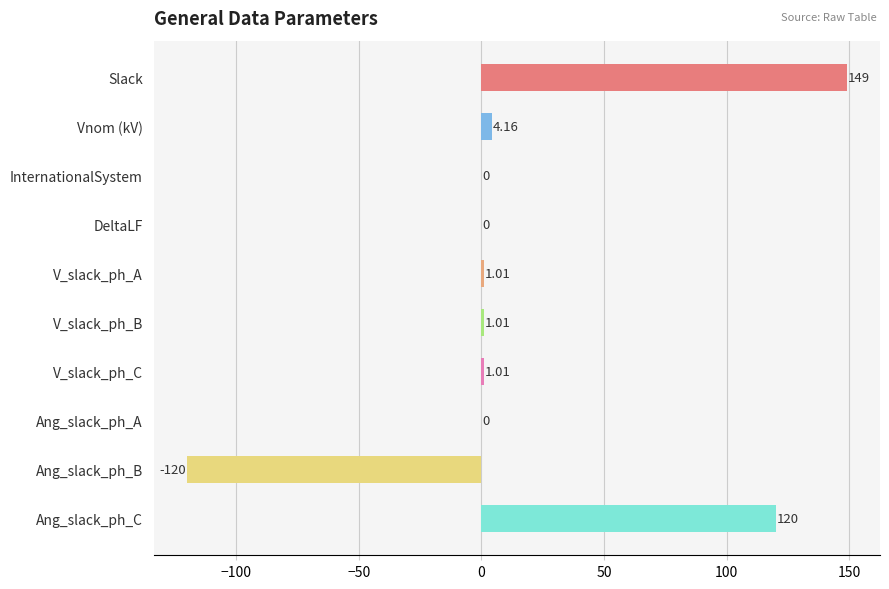

Which label corresponds to the largest value in the chart?

Slack